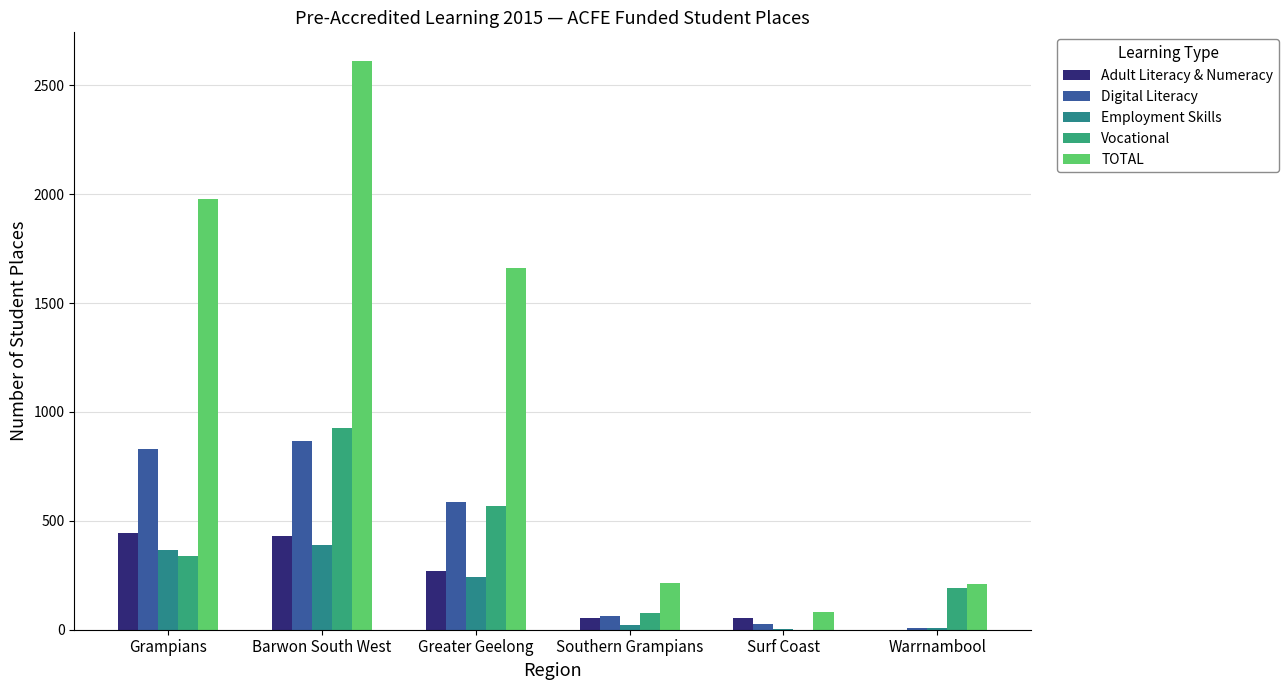

At which label does Digital Literacy first exceed 585?

Grampians